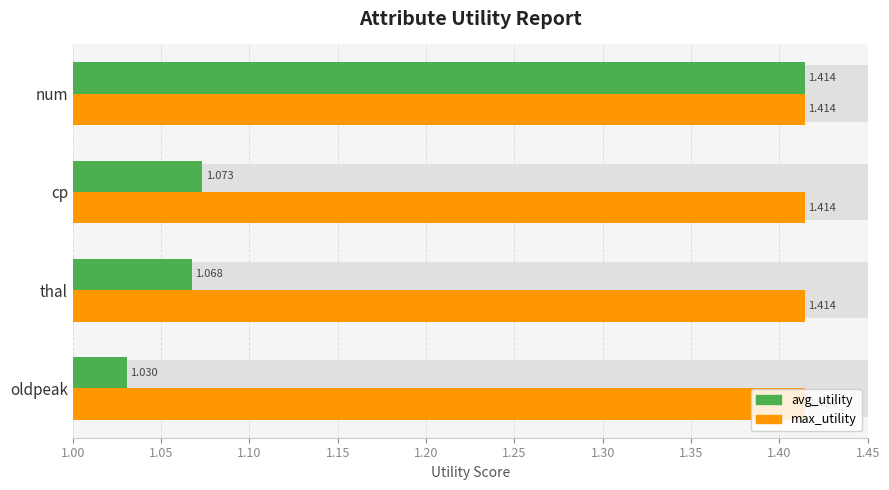

How many groups of bars are there?

4